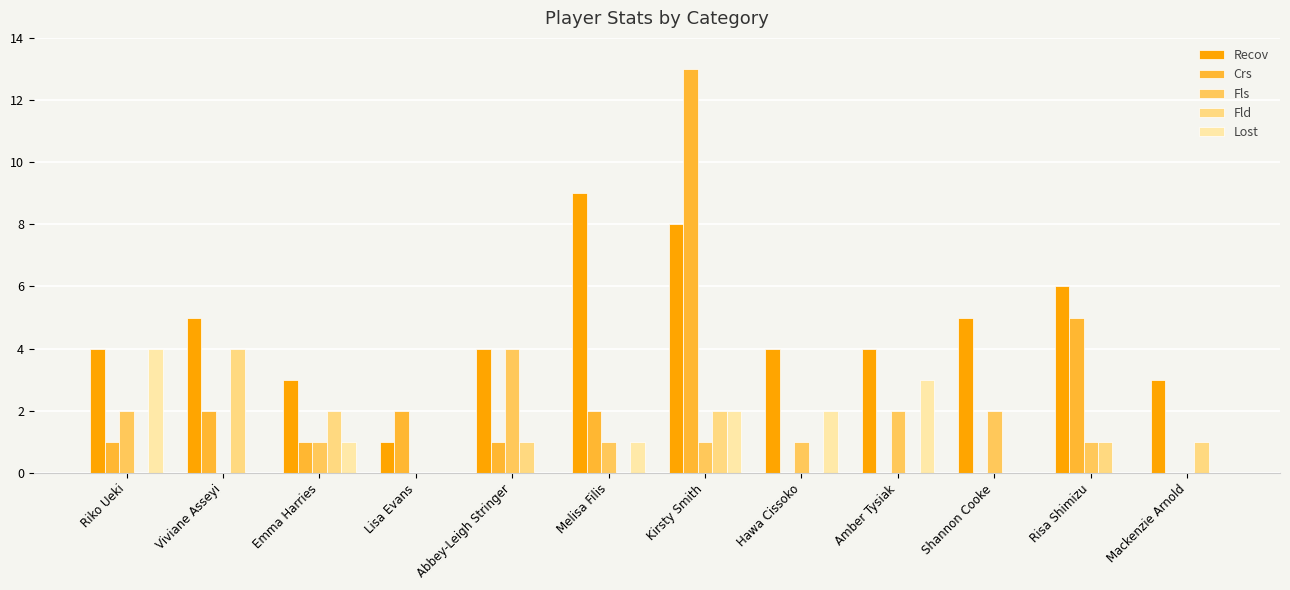

Does the chart contain stacked bars?

No